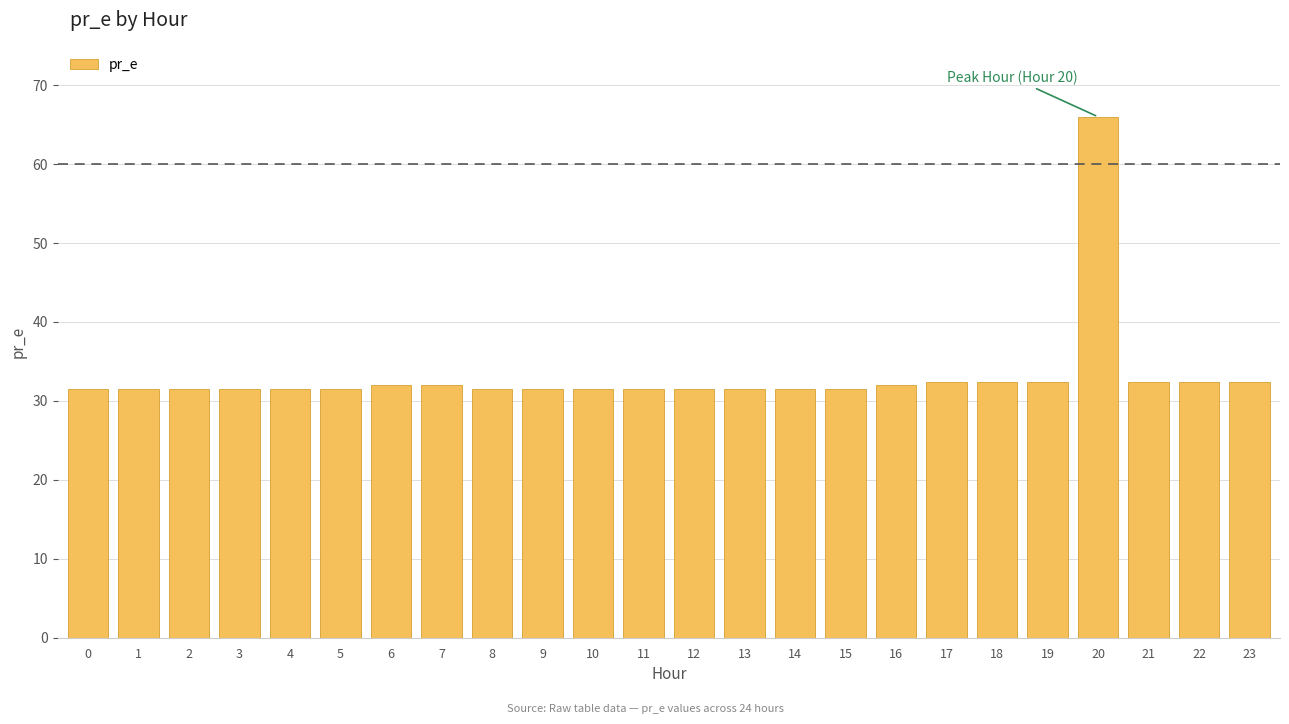

Reading right to left, list all the values displayed in this chart.

23=32.4	22=32.4	21=32.4	20=65.9	19=32.4	18=32.4	17=32.4	16=32.0	15=31.5	14=31.5	13=31.5	12=31.5	11=31.5	10=31.5	9=31.5	8=31.5	7=32.0	6=32.0	5=31.5	4=31.5	3=31.5	2=31.5	1=31.5	0=31.5